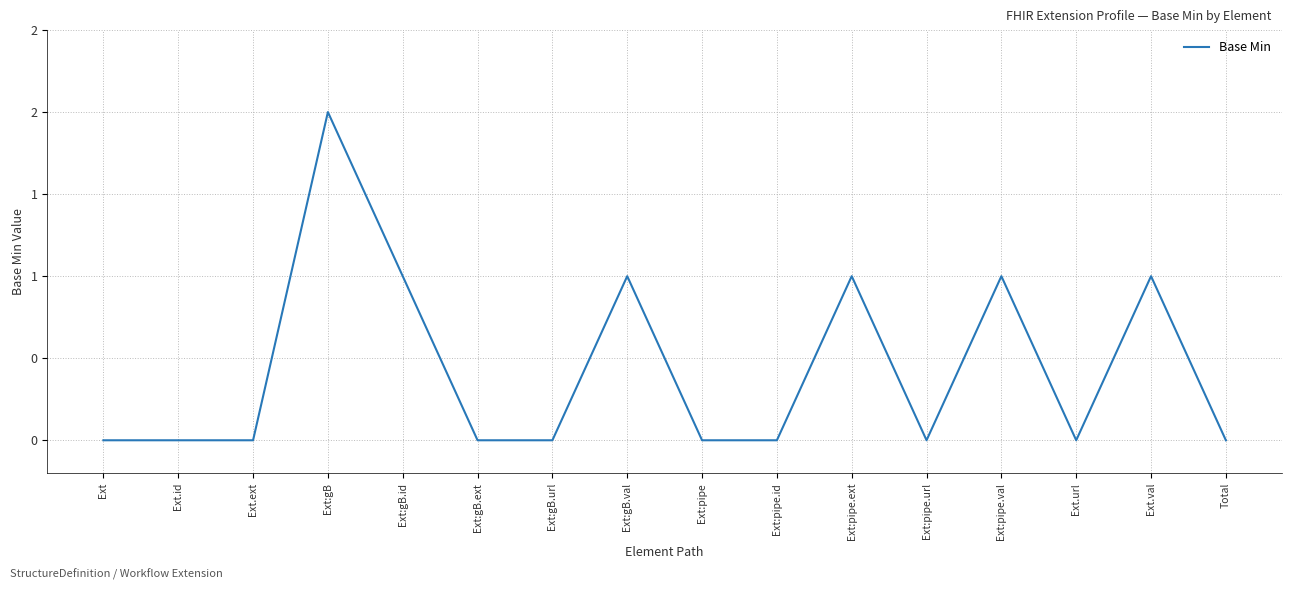

What is the sum of all values?

7